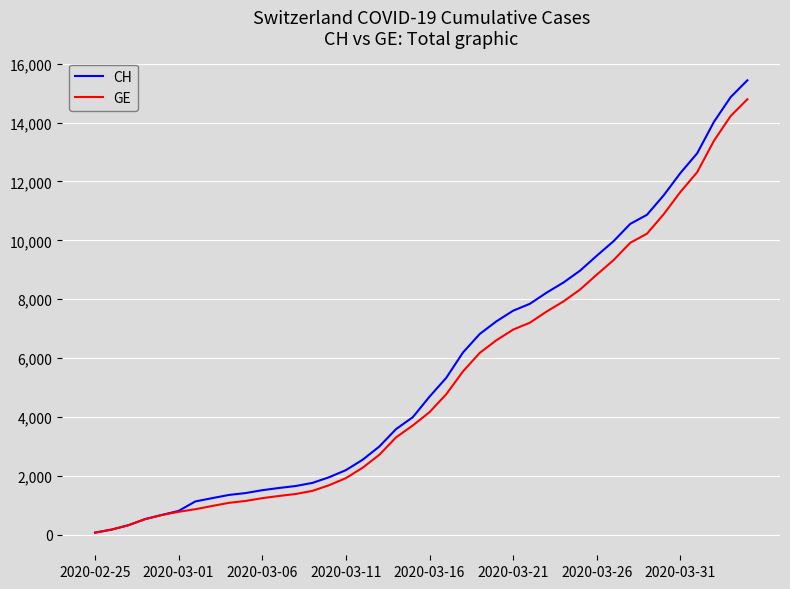

Rank the series by their average value, from highest to lowest.

CH, GE